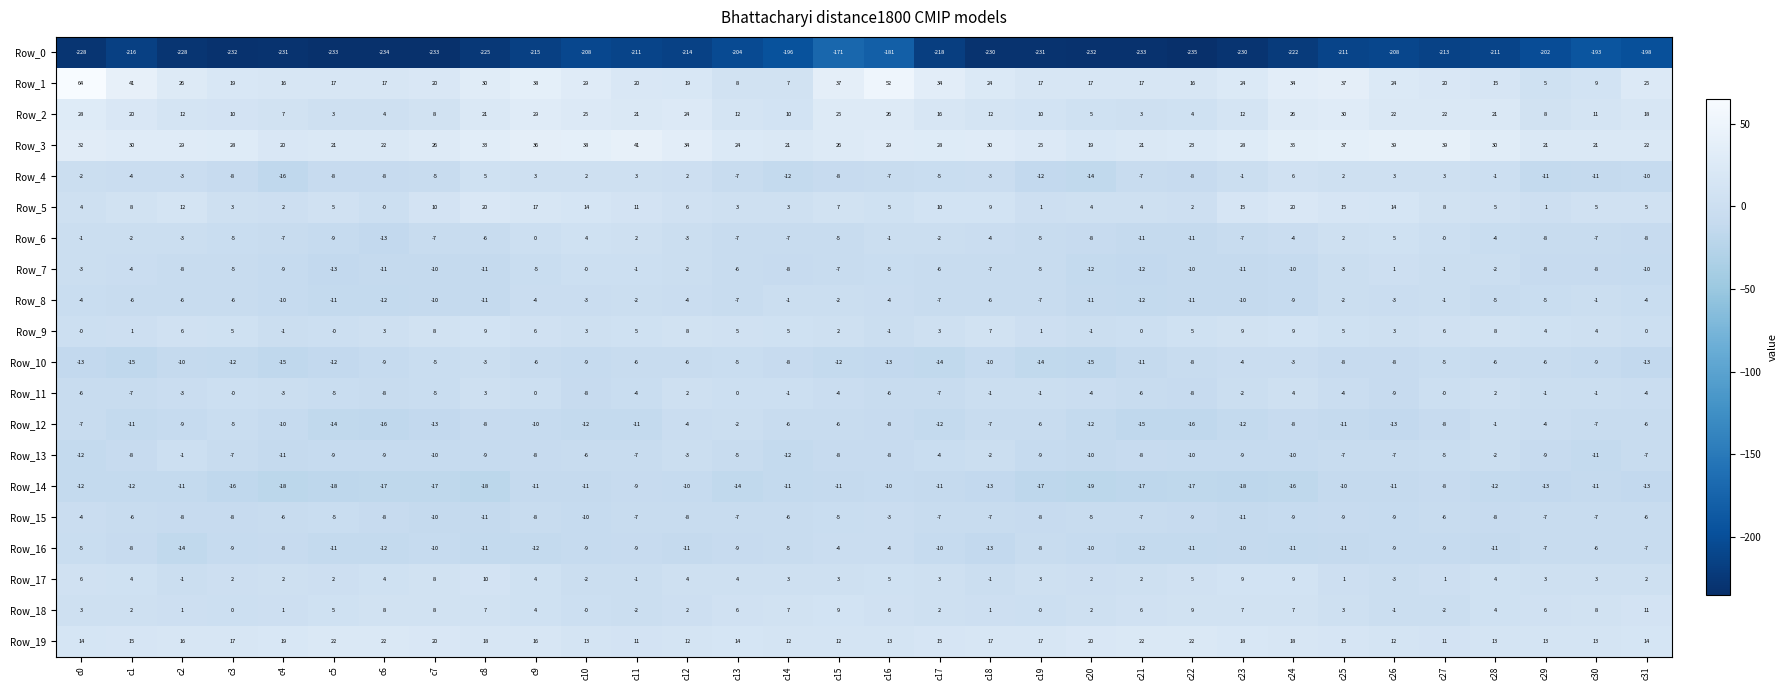

What is the average value of the Row_18 series?

4